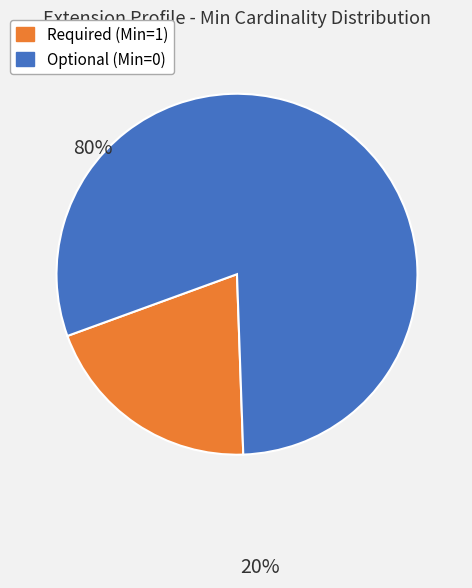

Is there a majority slice in this chart?

Yes